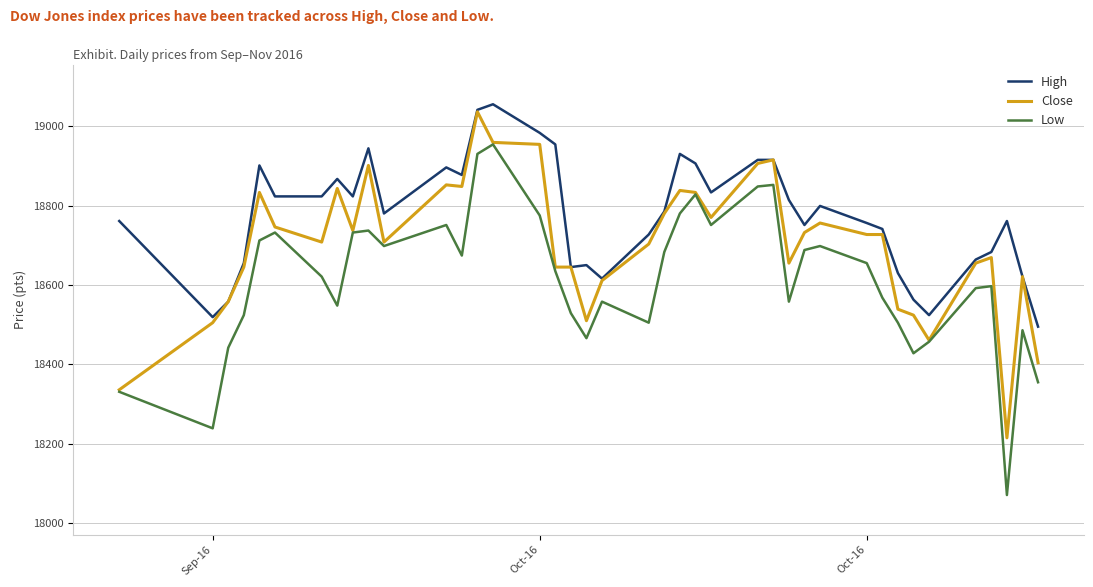

Rank the series by their average value, from lowest to highest.

Low, Close, High